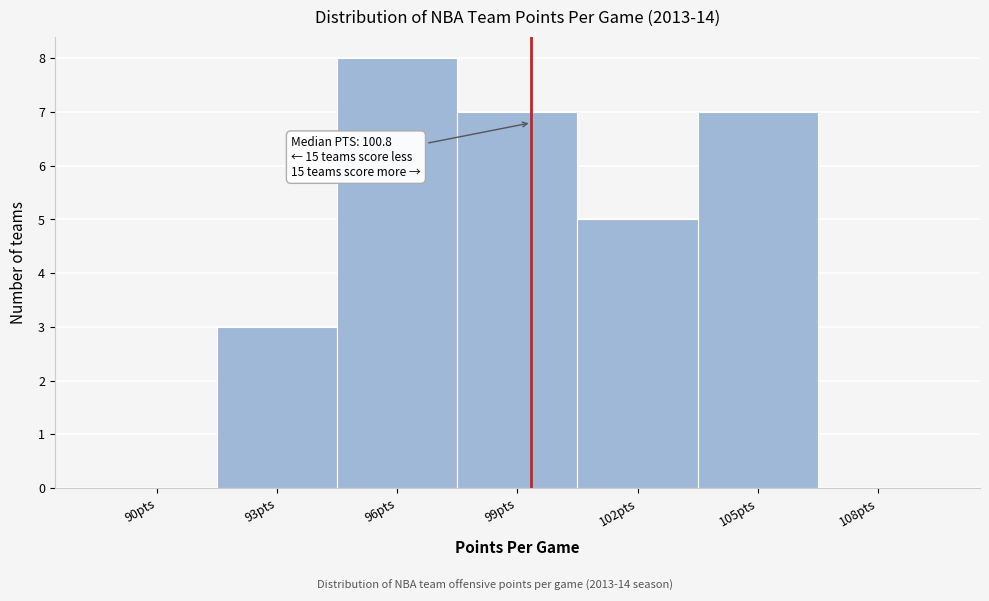

Reading left to right, list all the values displayed in this chart.

90pts=0	93pts=3	96pts=8	99pts=7	102pts=5	105pts=7	108pts=0